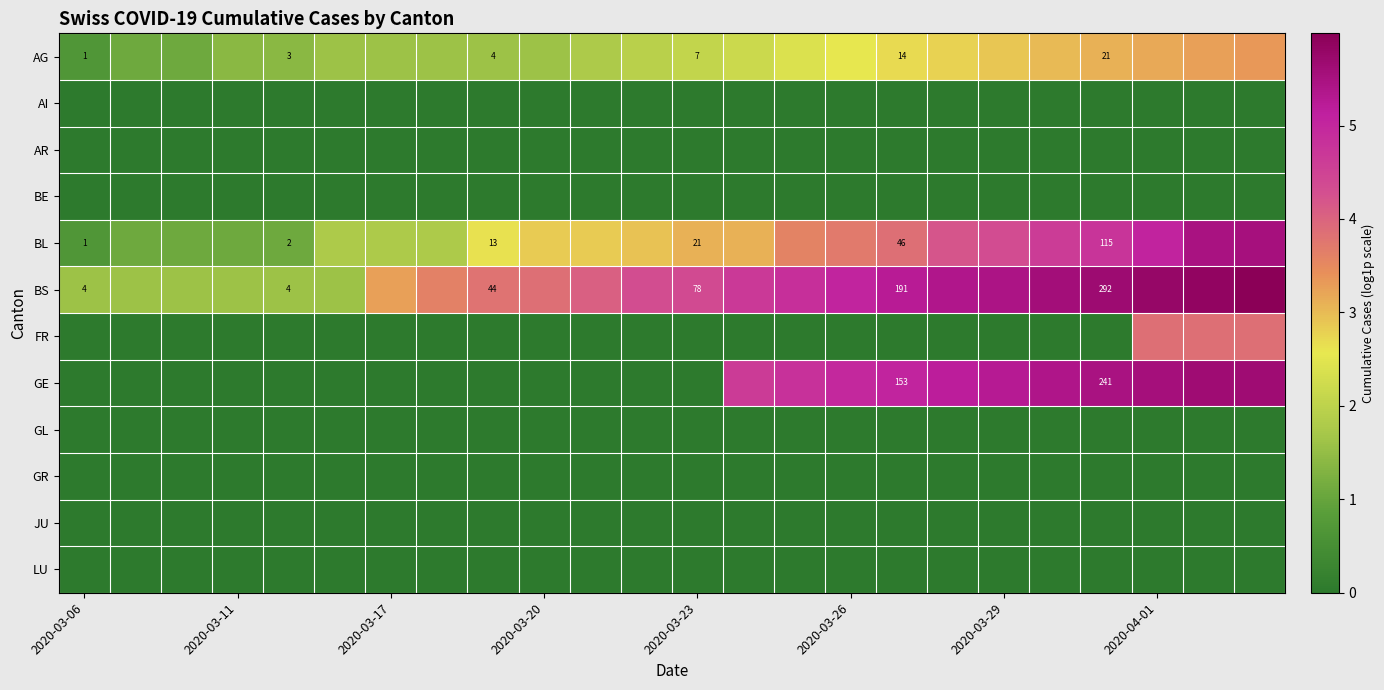

Which label corresponds to the smallest value in the chart?

2020-03-06